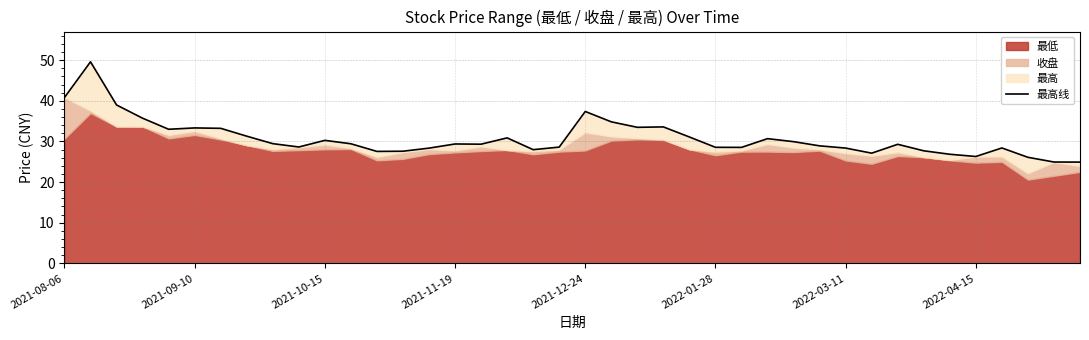

True or false: the data shows 42.5 at 39.

False